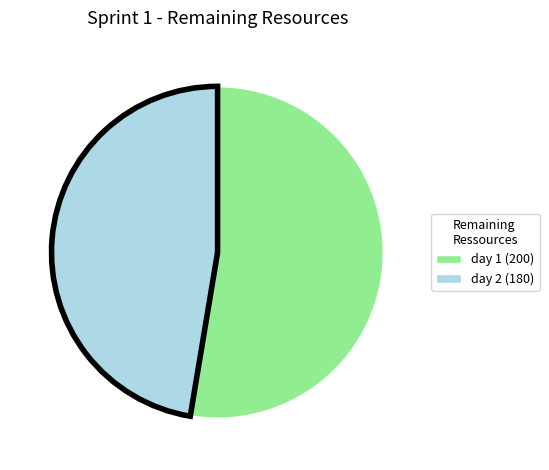

Is the sum of day 2 (180) and day 1 (200) greater than half?

Yes